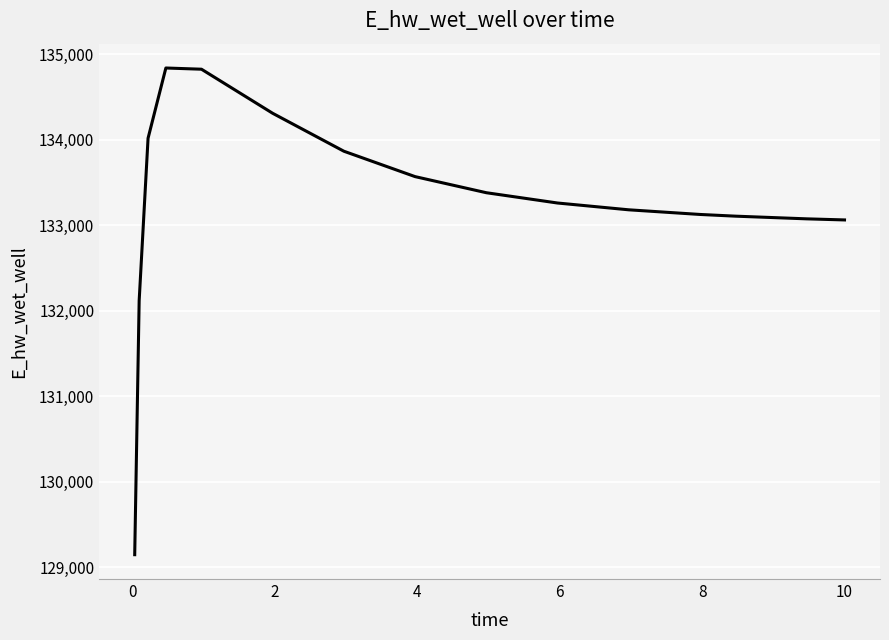

What is the smallest value displayed?

129148.1